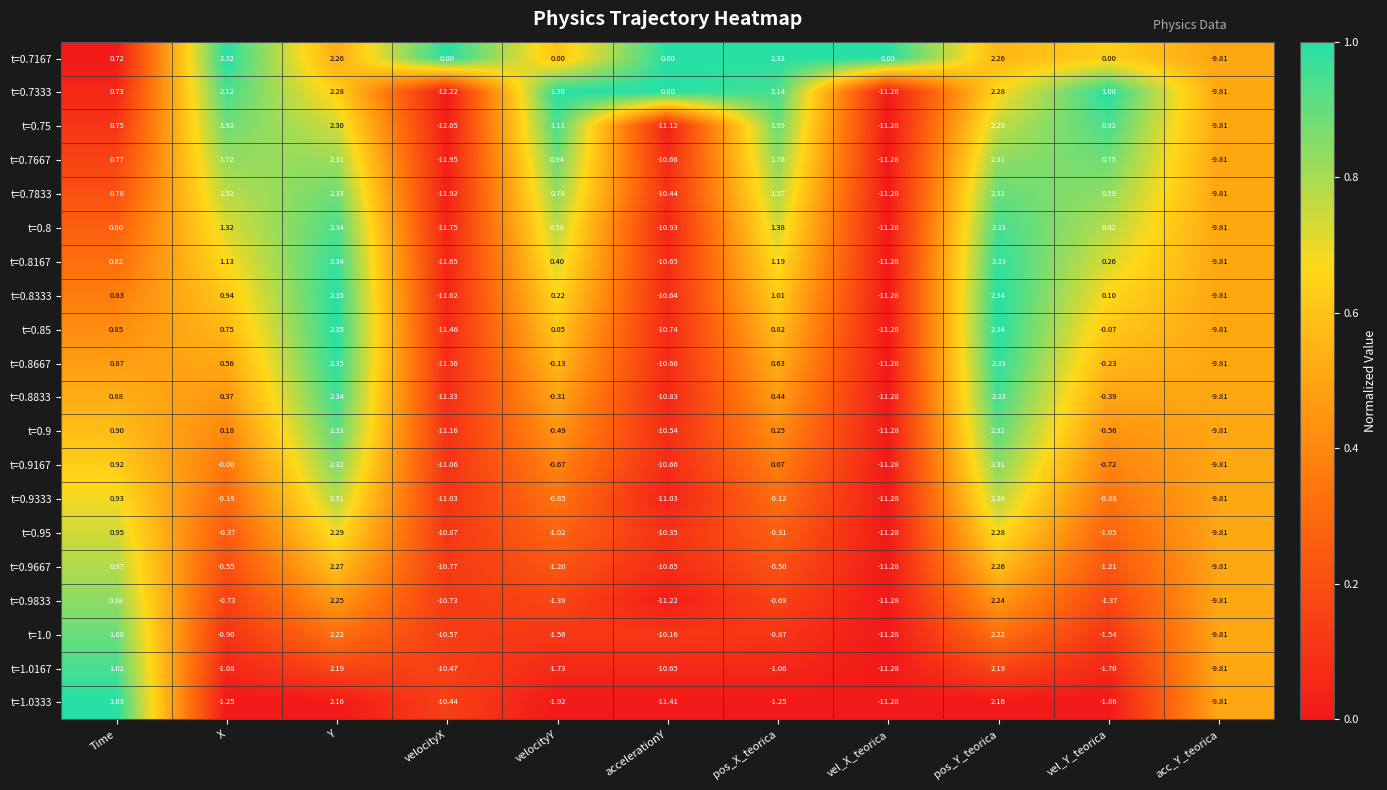

Is the value of t=0.7167 at accelerationY greater than the value of t=0.7833 at Y?

No